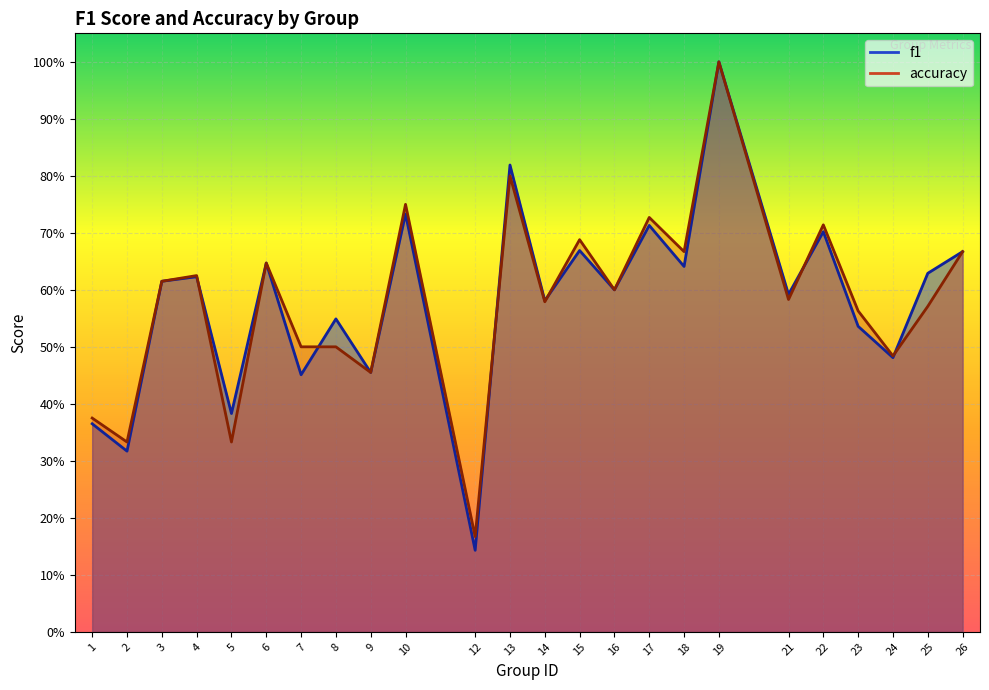

What is the average value of the accuracy series?

0.6